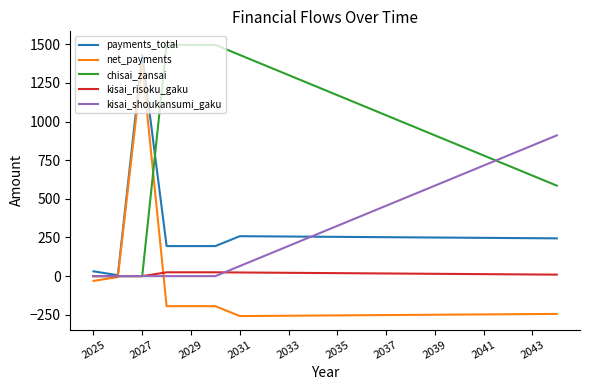

Which series has the widest spread of values?

net_payments